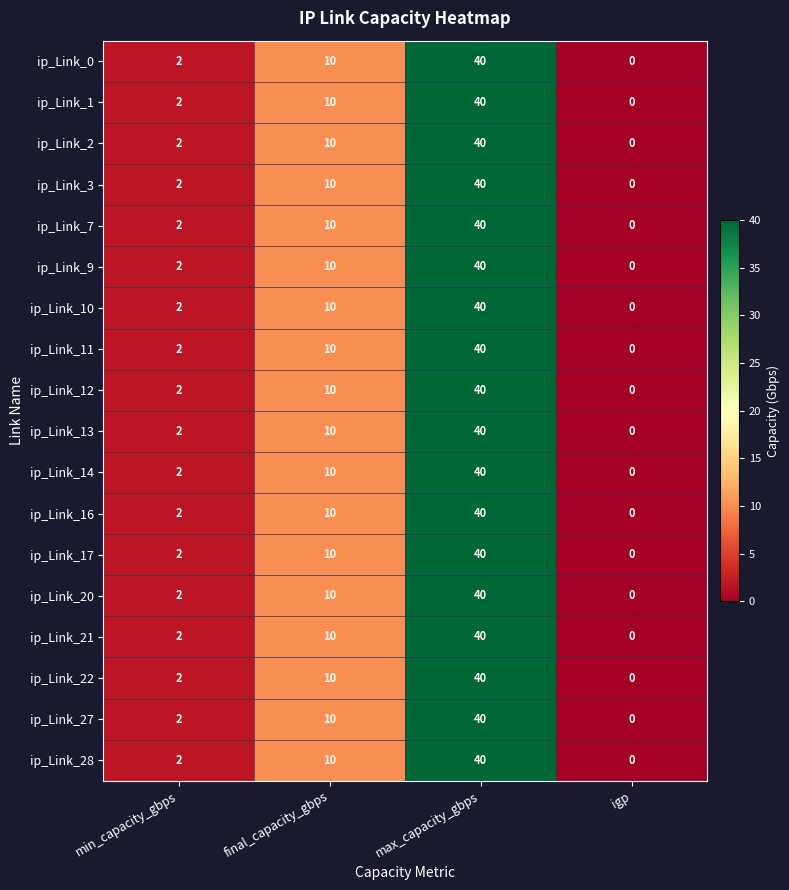

How many data points in ip_Link_2 are less than 10?

2